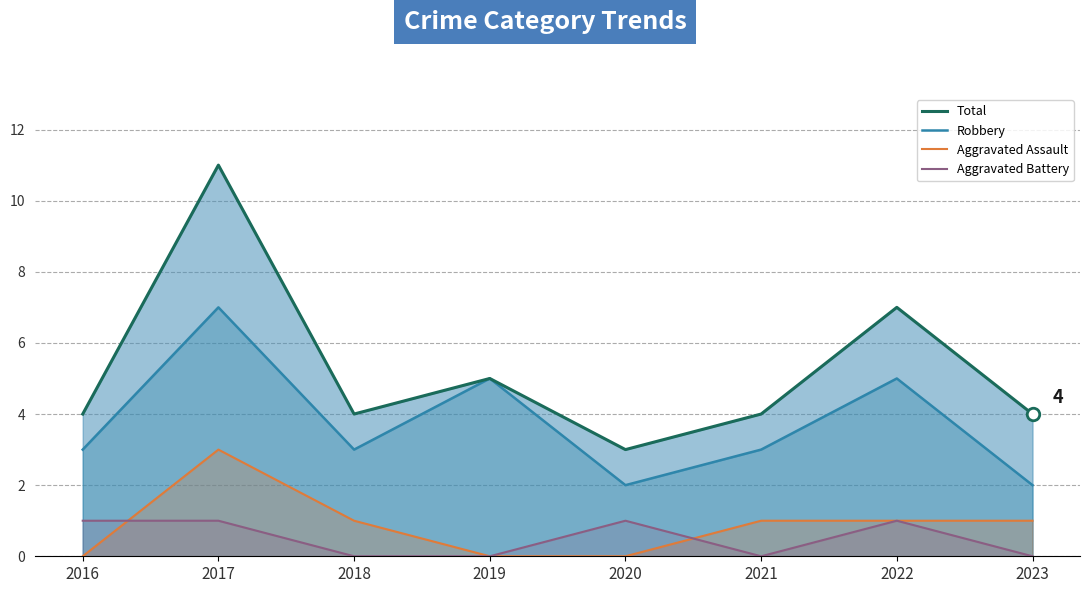

How many interior local valleys does the Aggravated Battery series have?

1